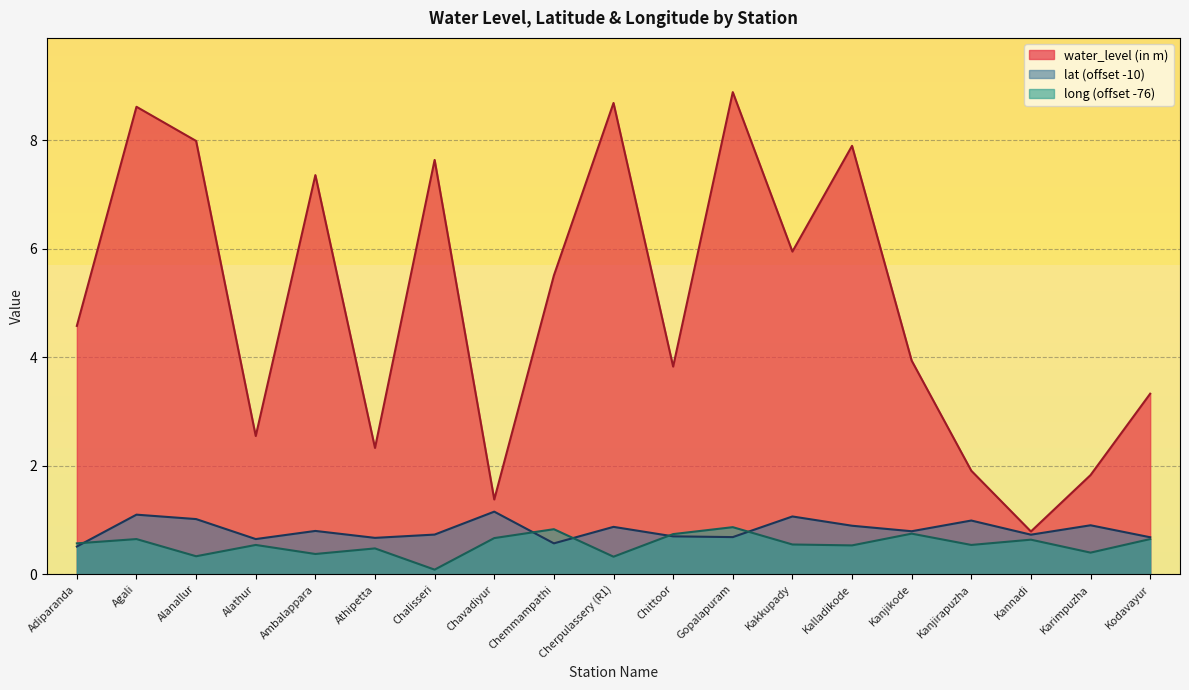

The lat series shows 0.7 at Athipetta. True or false?

True